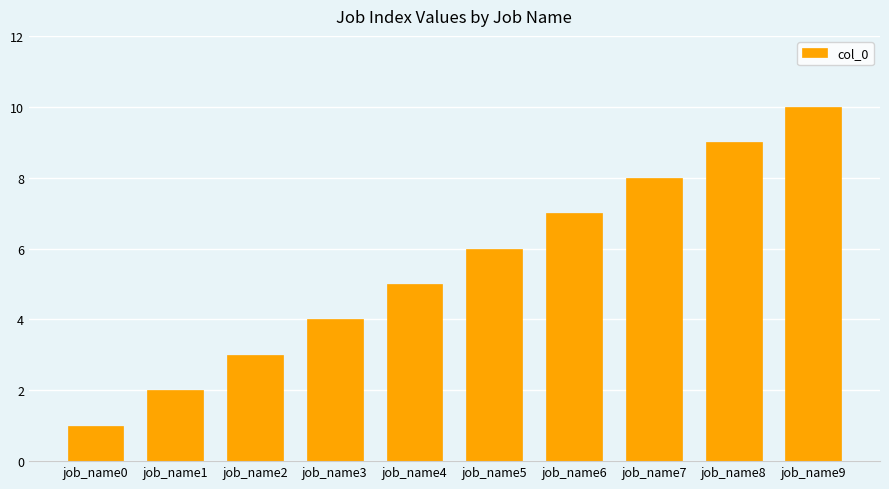

Count the number of data series in this chart.

1